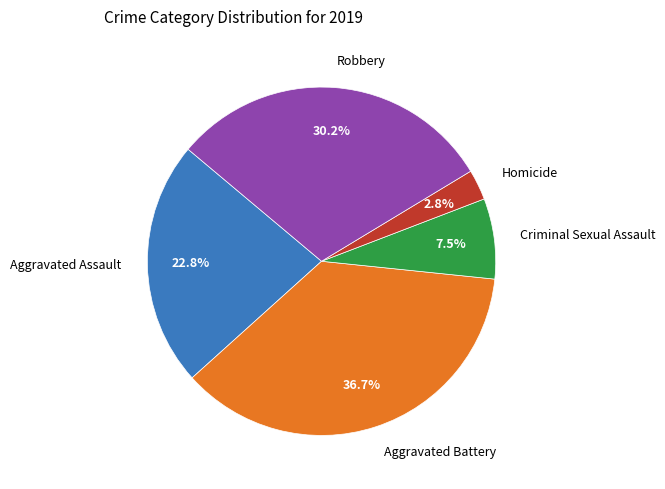

Does any single category account for the majority?

No